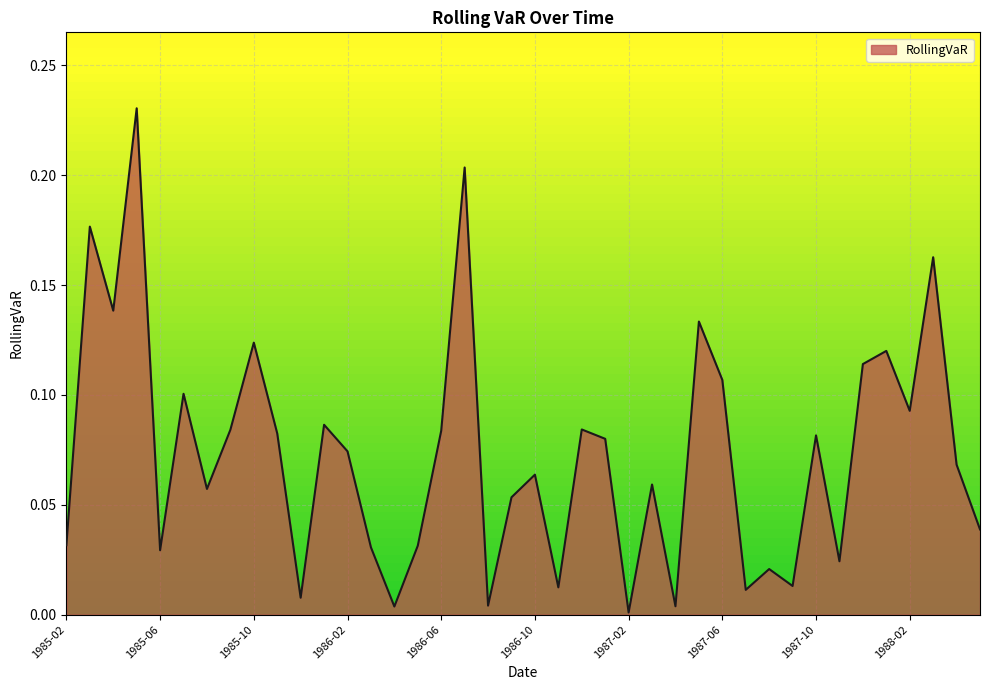

How many lines are shown in the chart?

1